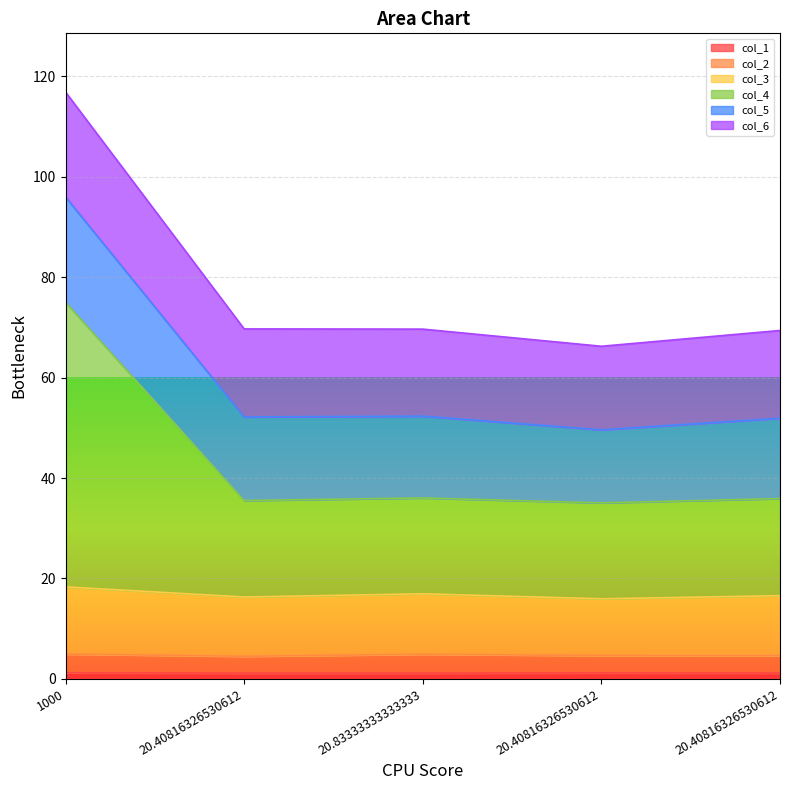

True or false: col_2 and col_1 cross at least once.

False